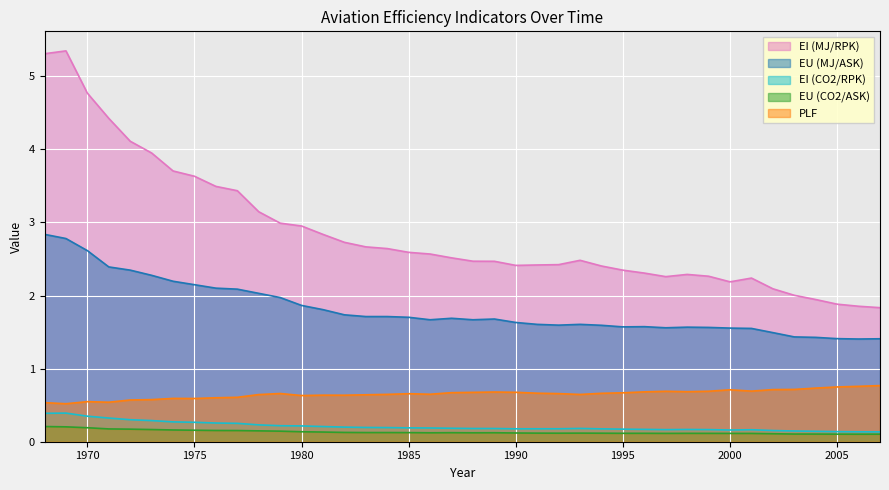

What is the total value across all series at 1981?

5.6